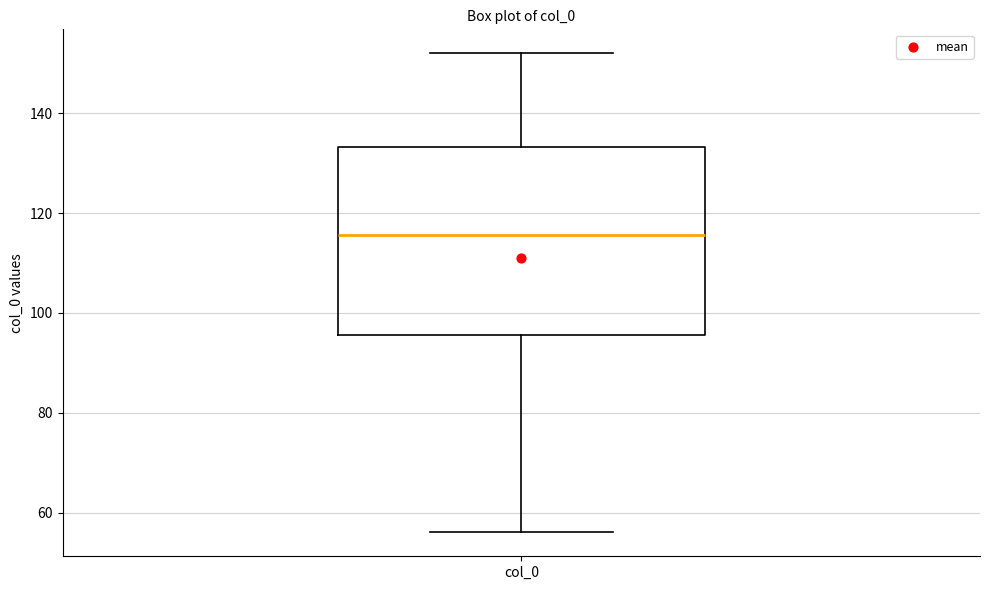

Read this box plot against the y-axis: the position of the median line, the range covered by the box, and the ends of both whiskers. The values are not printed on the chart, so give them approximately, as read against the axis.

median 116, box 96 to 134, whiskers 56 to 152